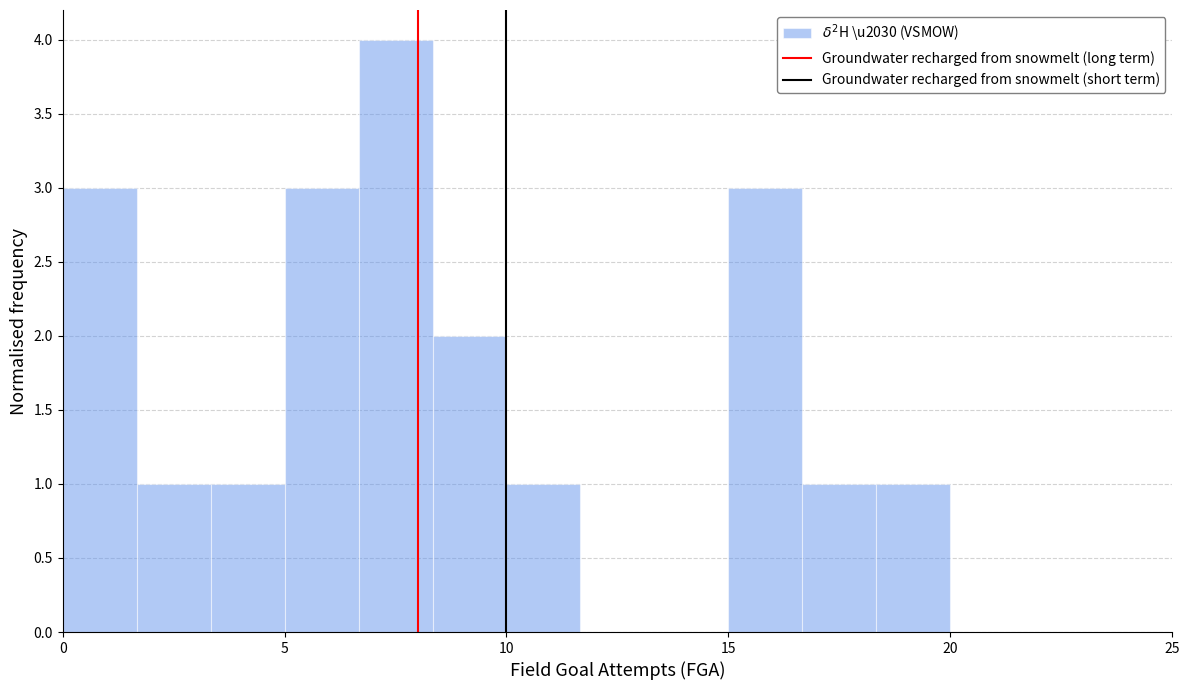

Read against the x-axis, roughly where is the centre of the tallest bar?

7.5